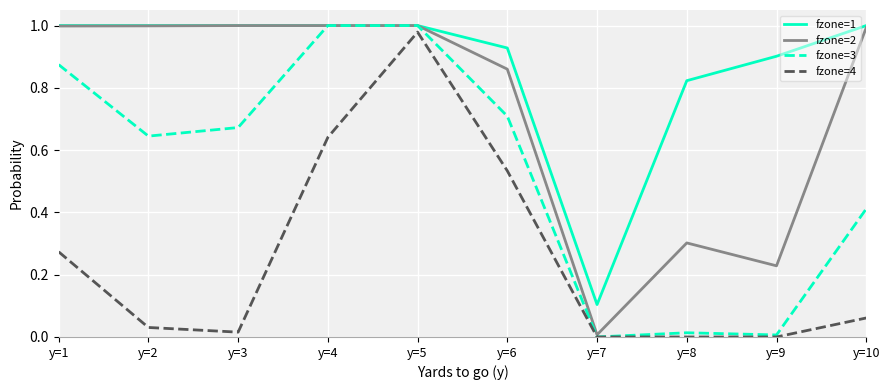

Between y=4 and y=8, which series saw the biggest shift?

fzone=3